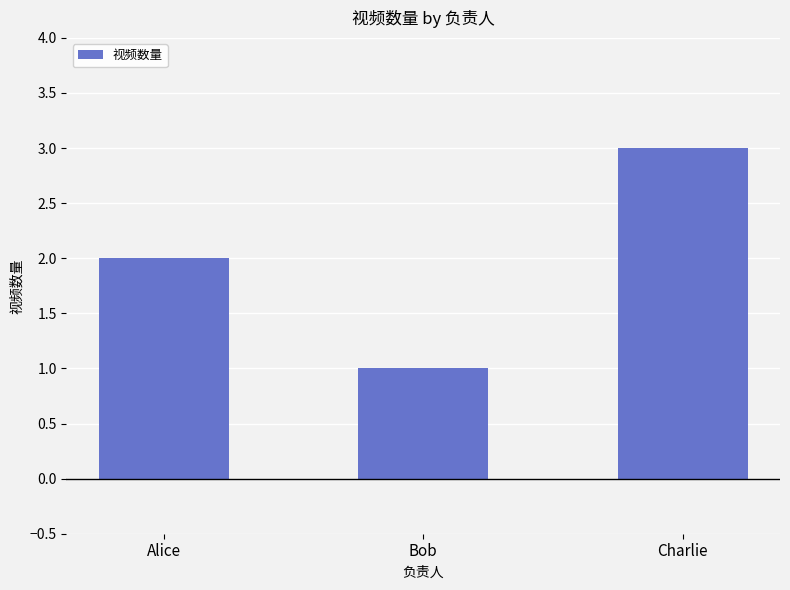

How many series are shown in this chart?

1